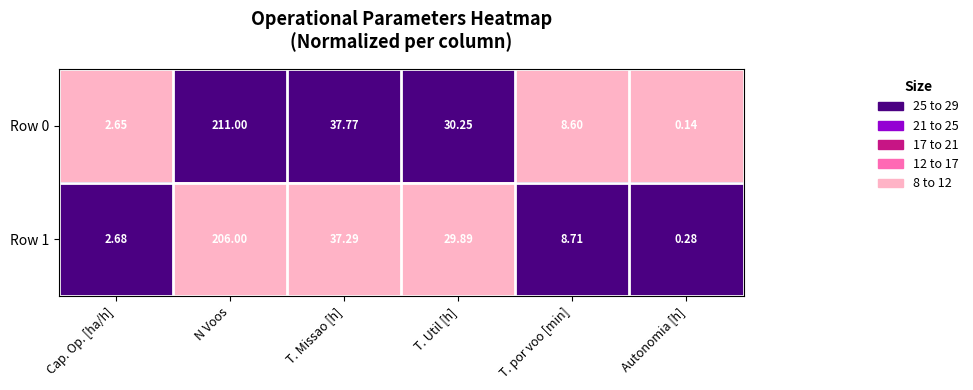

How many data points does each series have?

6